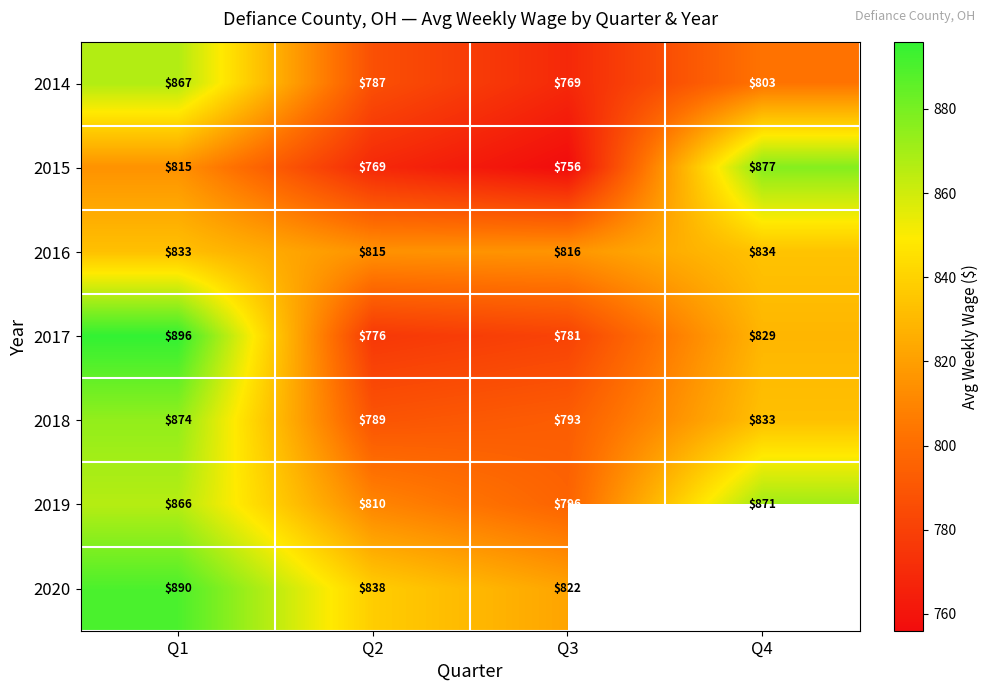

What is the minimum value shown in the chart?

756.0